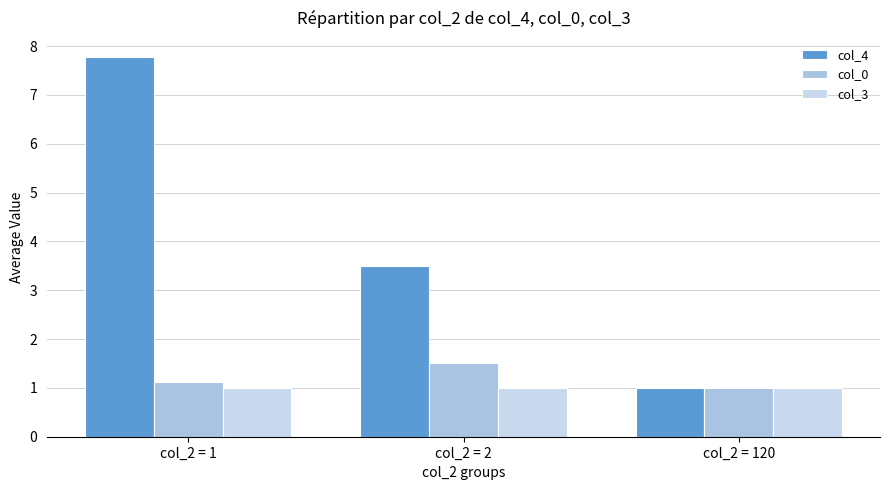

What is the value of the col_0 bar at the 1st from the left?

1.1